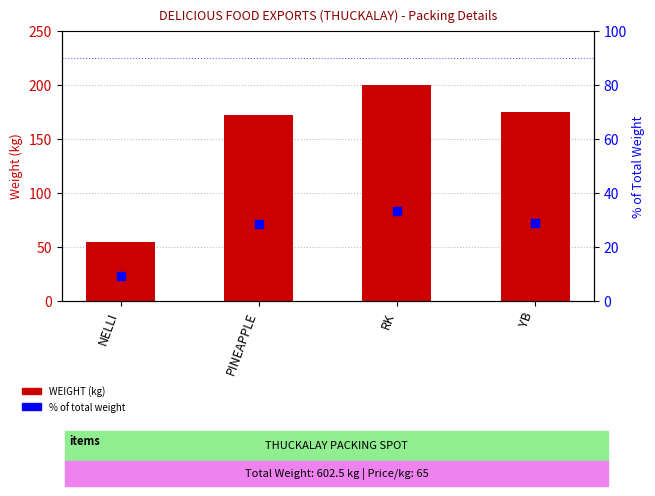

Which series has the largest total across all categories?

WEIGHT (kg)